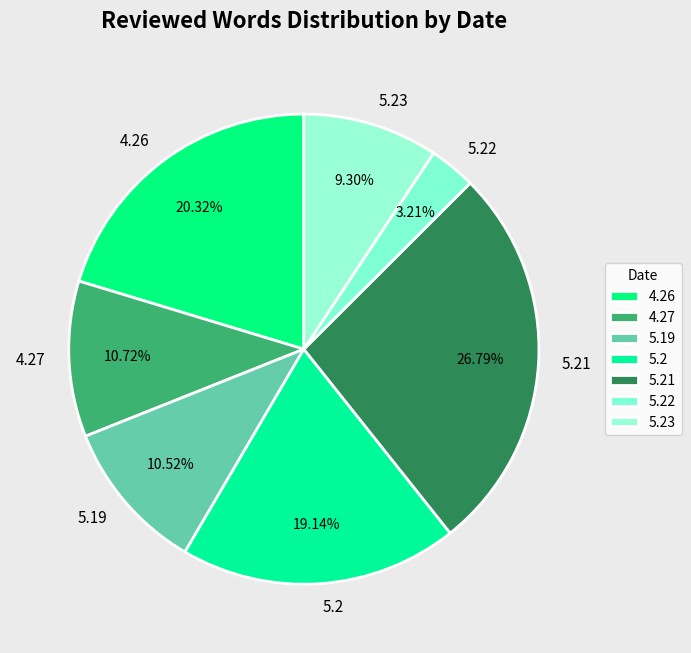

Approximately how many times larger is the value at 5.22 compared to 5.23?

0.3